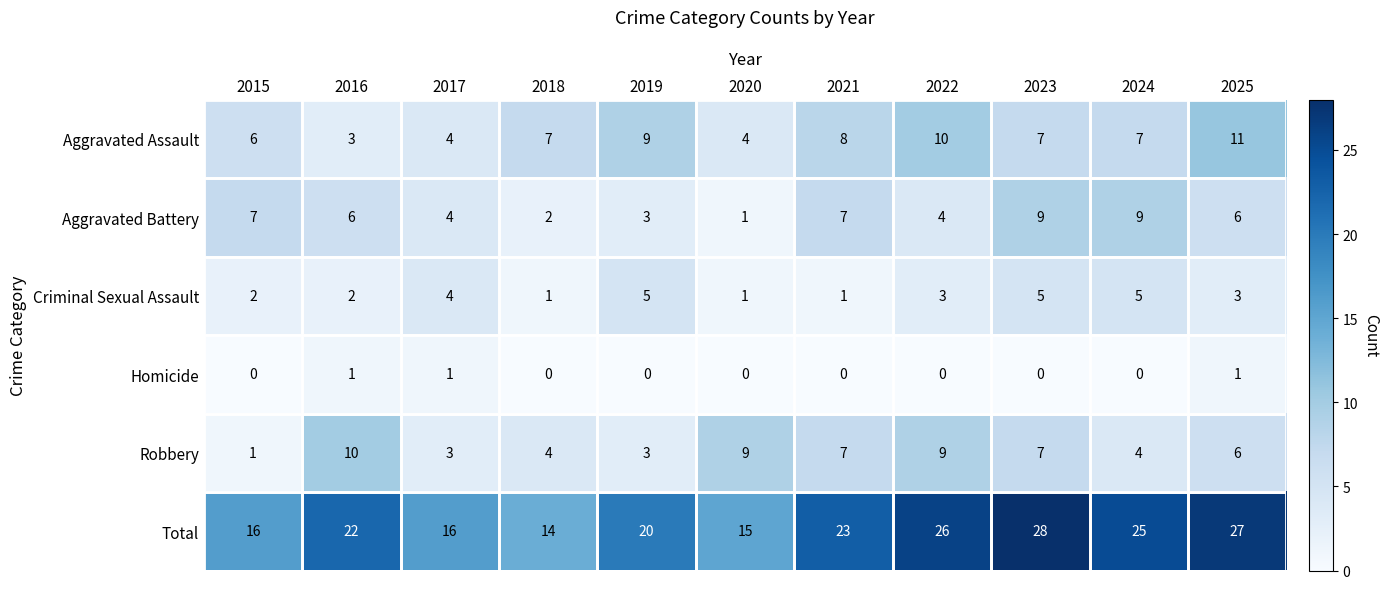

What value does the Total series have at 2023?

28